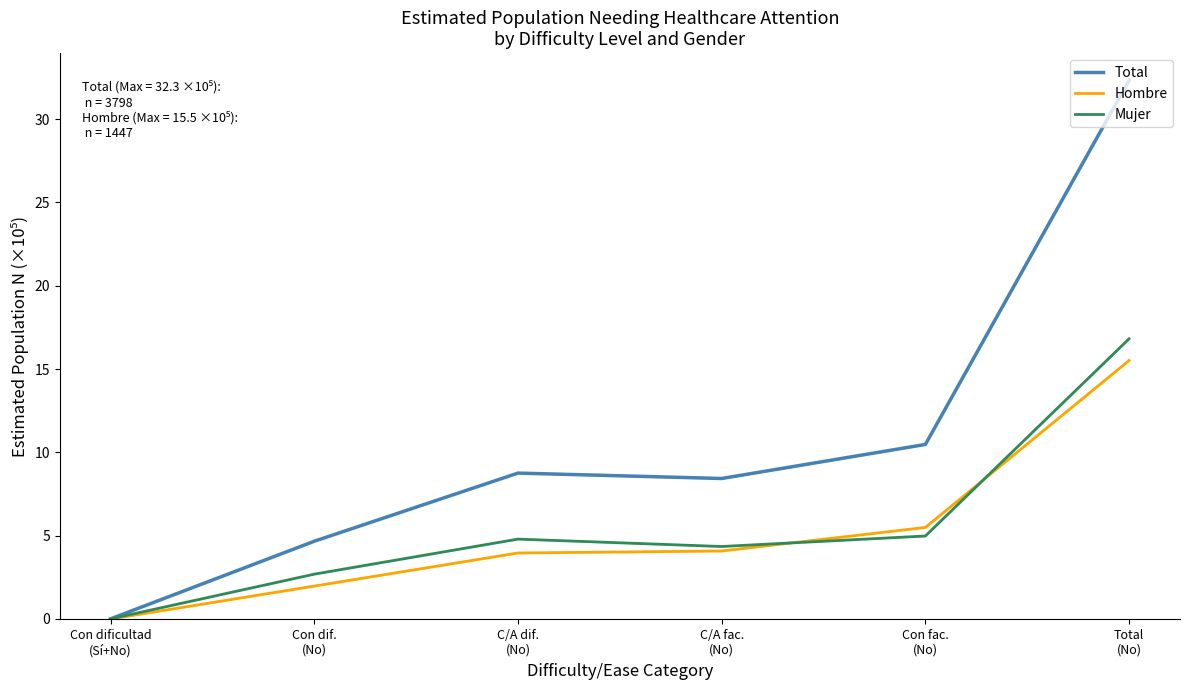

Reading right to left, what are all the values shown in this chart?

Total: 32.3	10.5	8.4	8.8	4.7	0.0
Hombre: 15.5	5.5	4.1	4.0	2.0	0.0
Mujer: 16.8	5.0	4.4	4.8	2.7	0.0